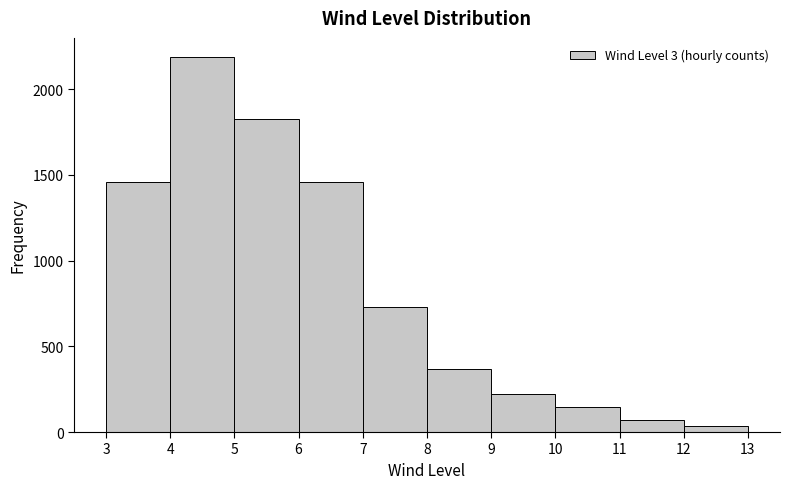

Reading left to right, transcribe this chart: for each bar, give the range it covers on the x-axis and its height. The values are not printed on the chart, so give them approximately, as read against the axis.

3 to 4: 1450
4 to 5: 2200
5 to 6: 1850
6 to 7: 1450
7 to 8: 750
8 to 9: 350
9 to 10: 200
10 to 11: 150
11 to 12: 50
12 to 13: under 50